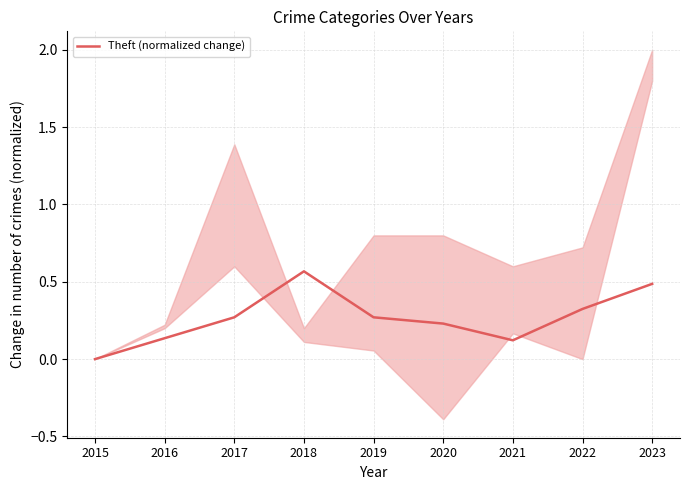

Rank the categories by value from highest to lowest.

2018, 2023, 2022, 2017, 2019, 2020, 2016, 2021, 2015